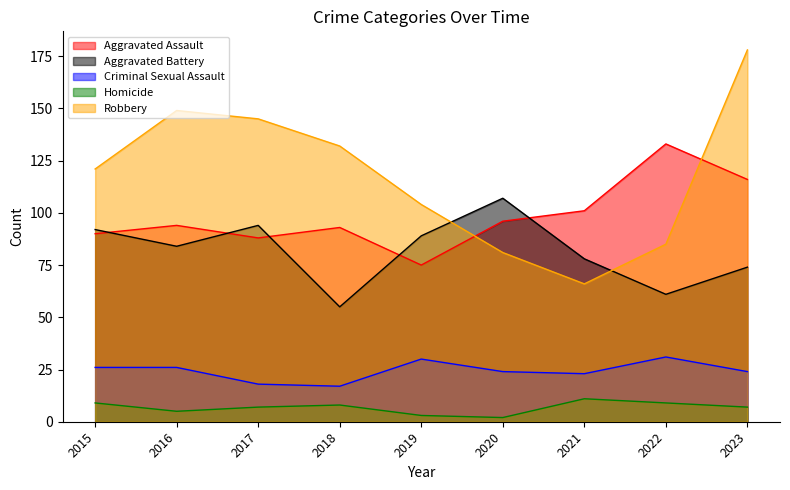

Reading left to right, extract all data points from this chart.

Aggravated Assault: 2015=90	2016=94	2017=88	2018=93	2019=75	2020=96	2021=101	2022=133	2023=116
Aggravated Battery: 2015=92	2016=84	2017=94	2018=55	2019=89	2020=107	2021=78	2022=61	2023=74
Criminal Sexual Assault: 2015=26	2016=26	2017=18	2018=17	2019=30	2020=24	2021=23	2022=31	2023=24
Homicide: 2015=9	2016=5	2017=7	2018=8	2019=3	2020=2	2021=11	2022=9	2023=7
Robbery: 2015=121	2016=149	2017=145	2018=132	2019=104	2020=81	2021=66	2022=85	2023=178